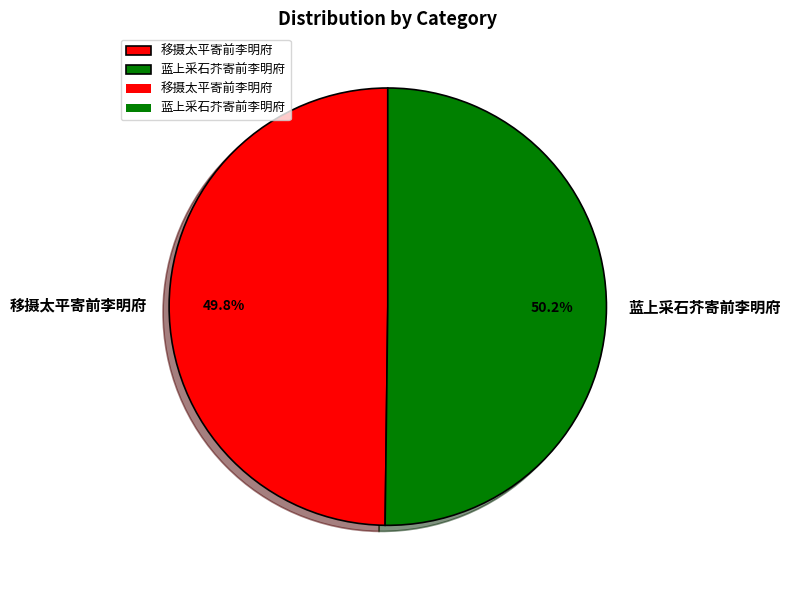

What is the ratio of the value at 移摄太平寄前李明府 to the value at 蓝上采石芥寄前李明府?

1.0